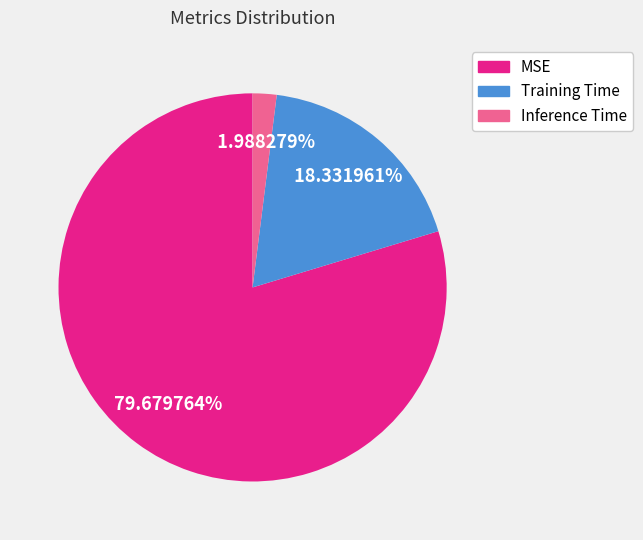

To the nearest percent, what portion does Training Time represent?

18%